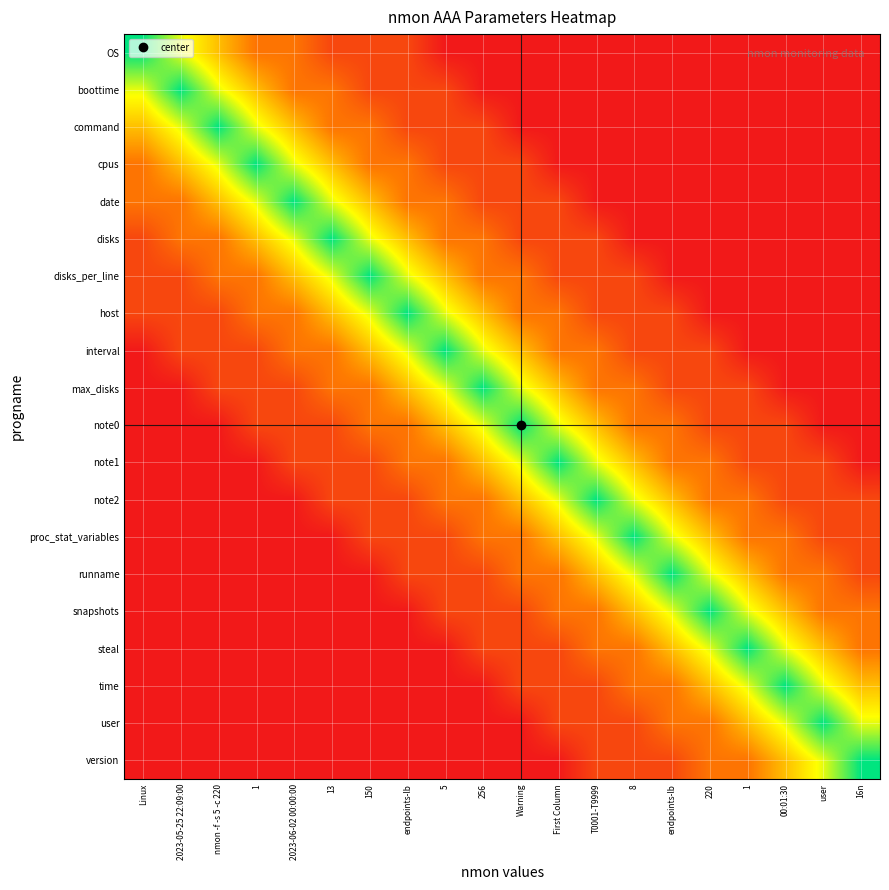

Rank the series by their maximum value, from lowest to highest.

OS, boottime, command, cpus, date, disks, disks_per_line, host, interval, max_disks, note0, note1, note2, proc_stat_variables, runname, snapshots, steal, time, user, version